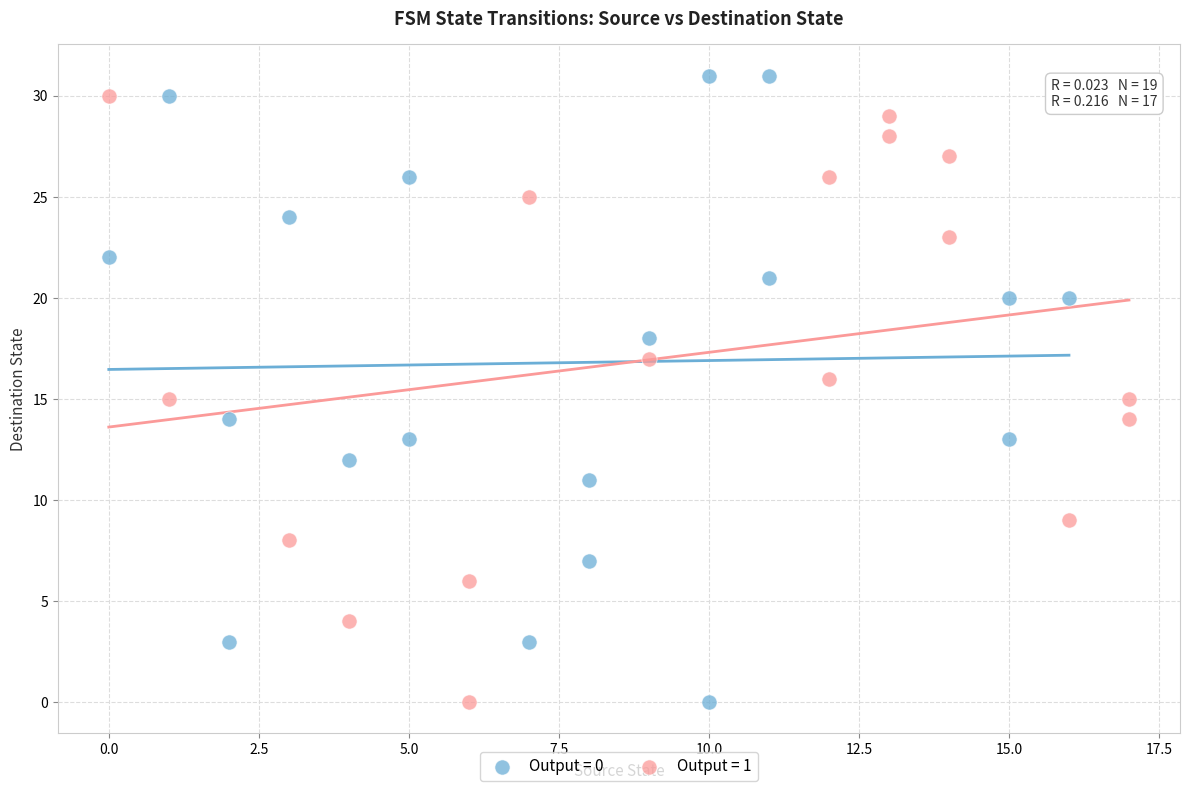

Which series has the largest Y range (max minus min)?

Output = 0